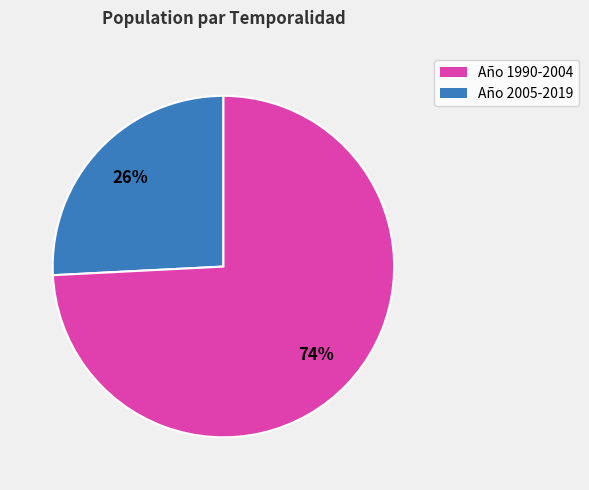

Is there any slice that represents more than half of the pie?

Yes